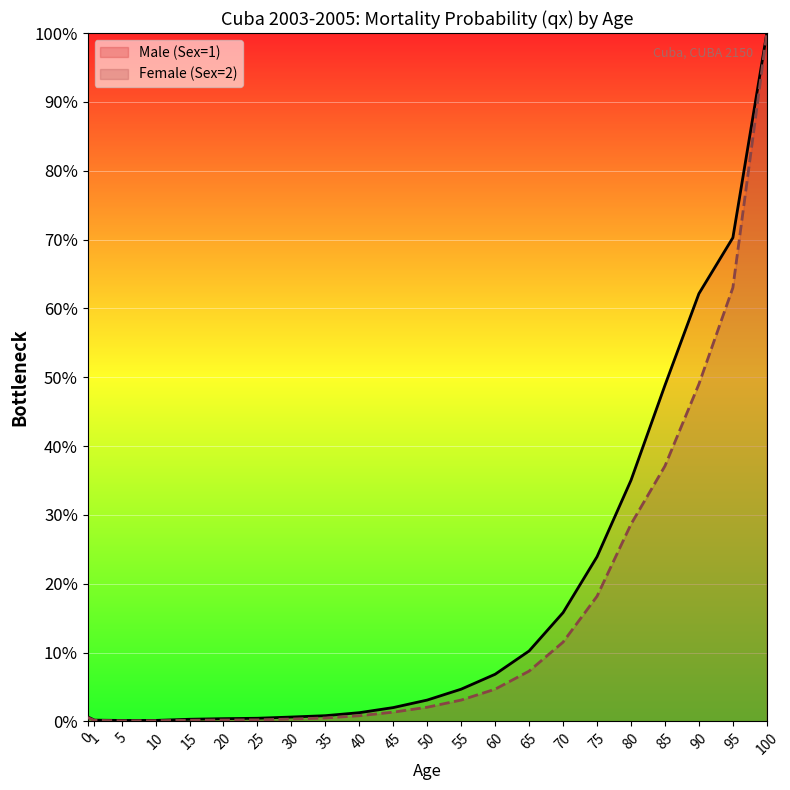

What is the maximum value shown in the chart?

1.0